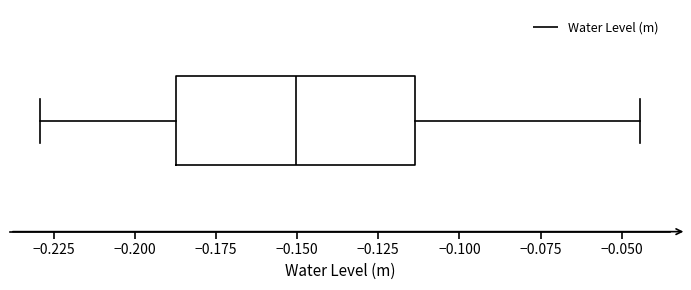

Read this box plot against the x-axis: the position of the median line, the range covered by the box, and the ends of both whiskers. The values are not printed on the chart, so give them approximately, as read against the axis.

median -0.150, box -0.185 to -0.115, whiskers -0.230 to -0.045